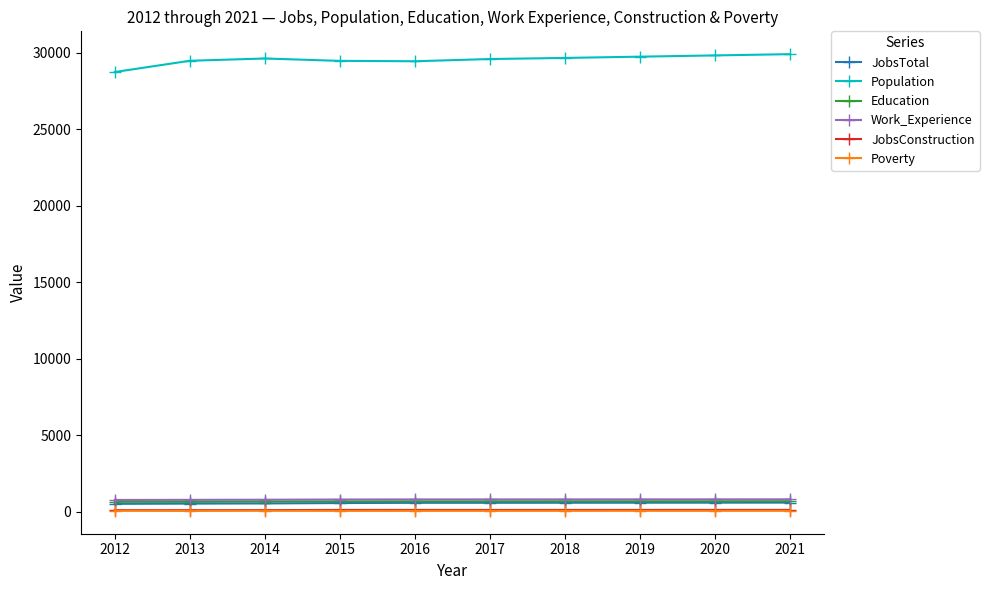

Where does the Poverty series first go above 50?

2012